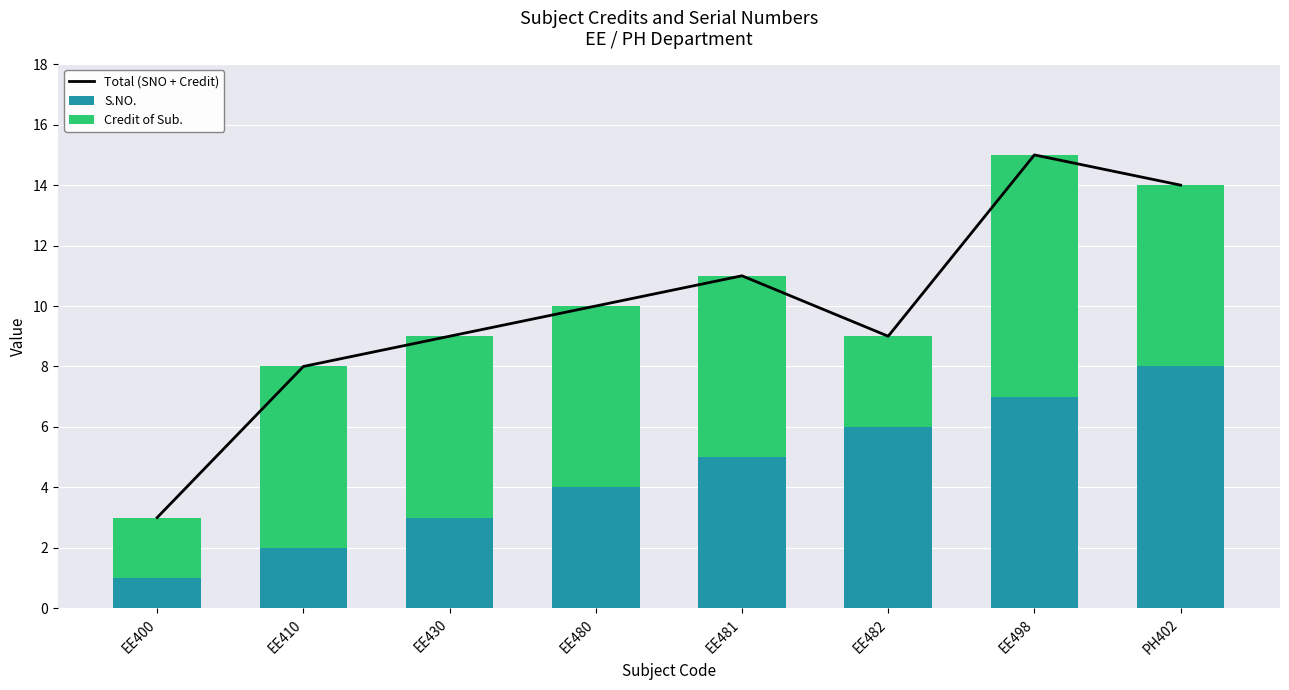

List the series in order of their overall mean, lowest first.

S.NO., Credit of Sub., Total (SNO + Credit)